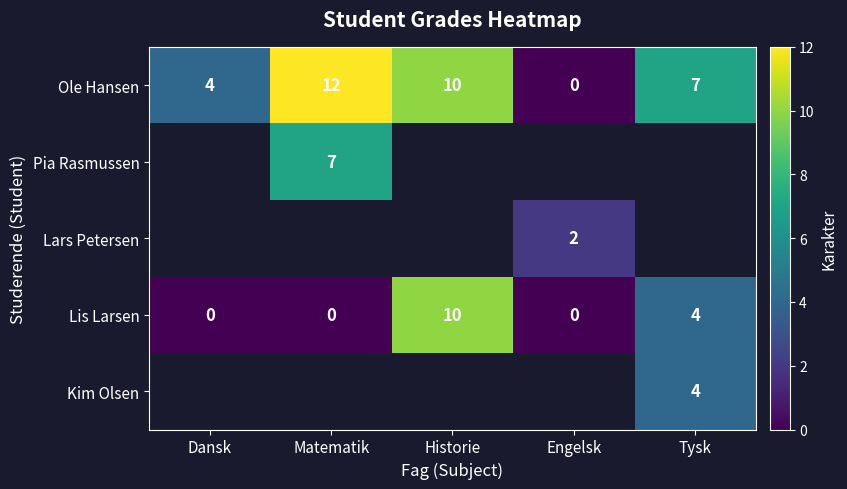

Count the Lis Larsen values in the range 0 to 4.

4